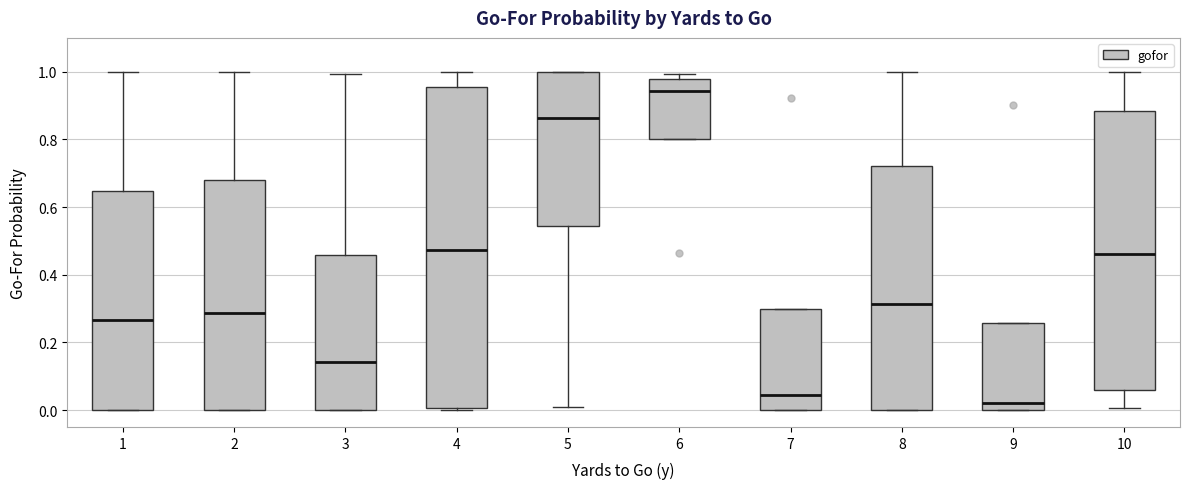

Where is the upper edge of the box at x = 1 on the y-axis? The values are not printed on the chart, so give them approximately, as read against the axis.

0.64